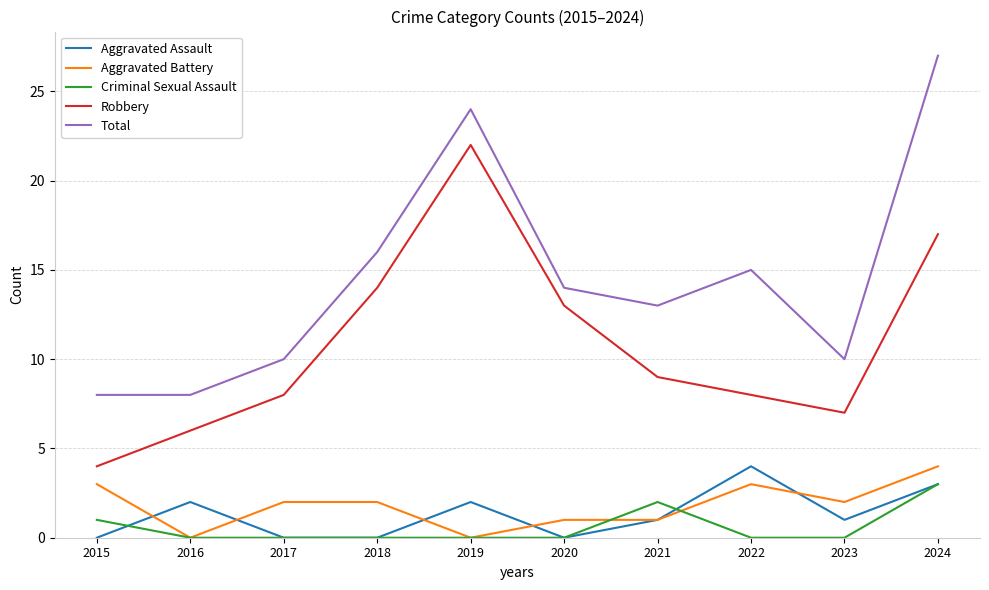

The value of Aggravated Battery at 2021 is 1. True or false?

True